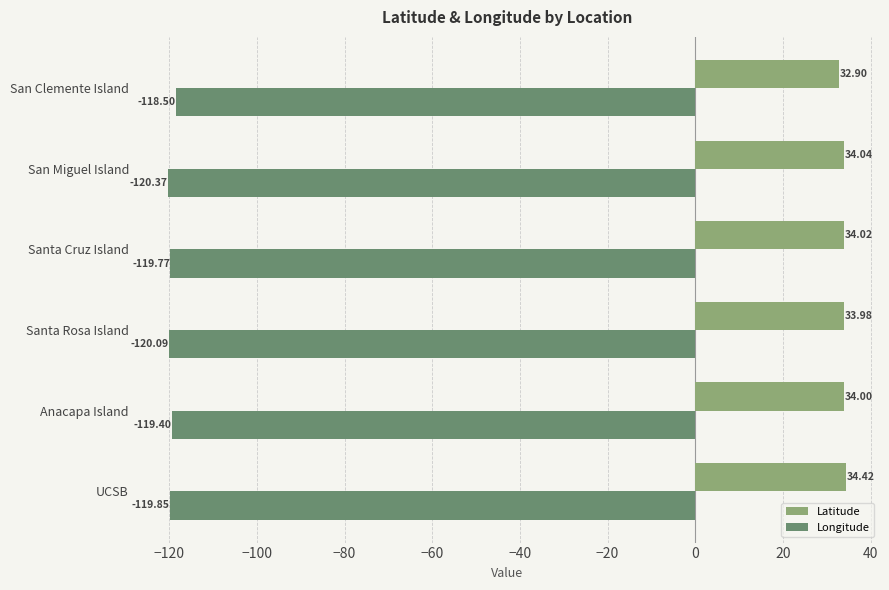

Which series changed the most between Anacapa Island and San Miguel Island?

Longitude